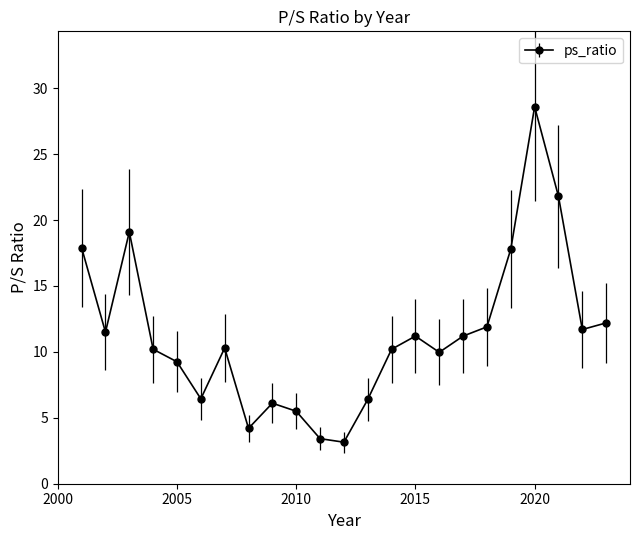

What is the maximum value shown in the chart?

28.6